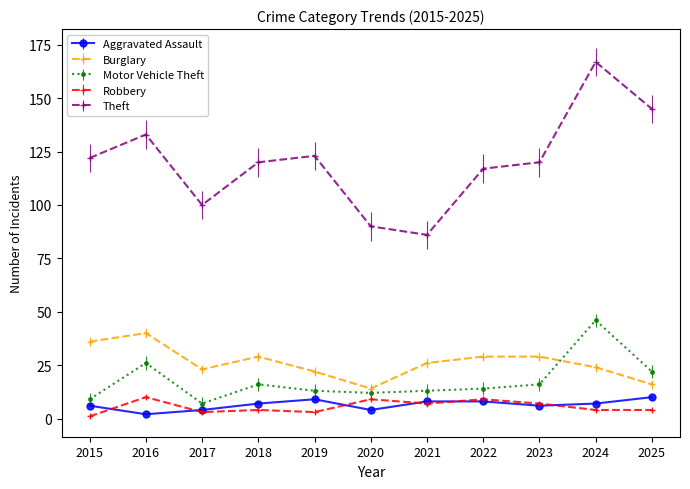

True or false: Theft and Robbery cross at least once.

False